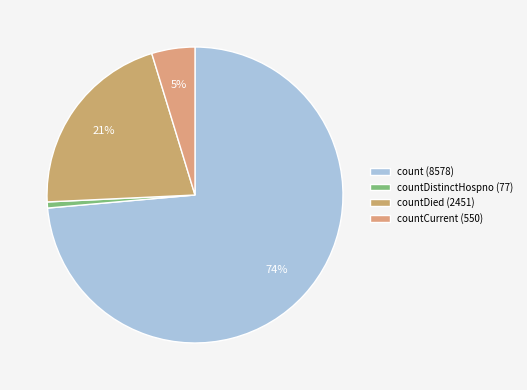

Which slice is the largest?

count (8578)